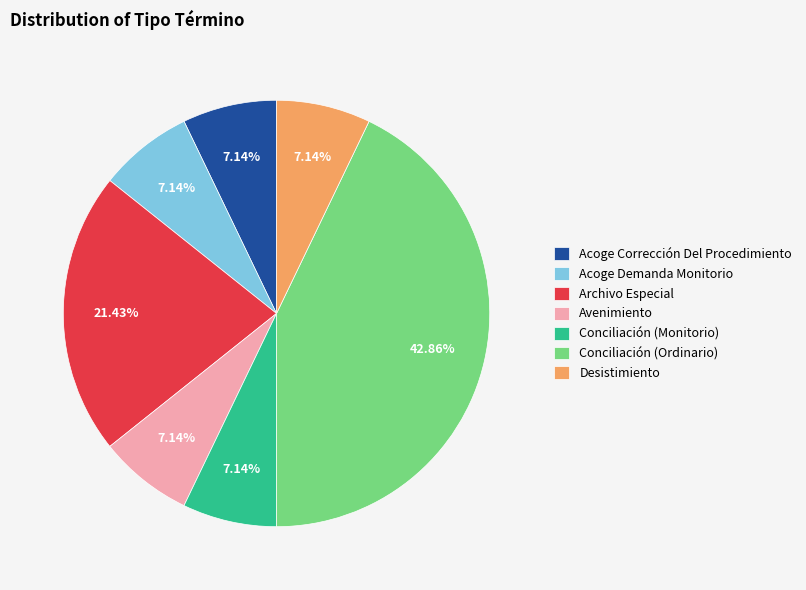

Count the number of slices in the pie.

7